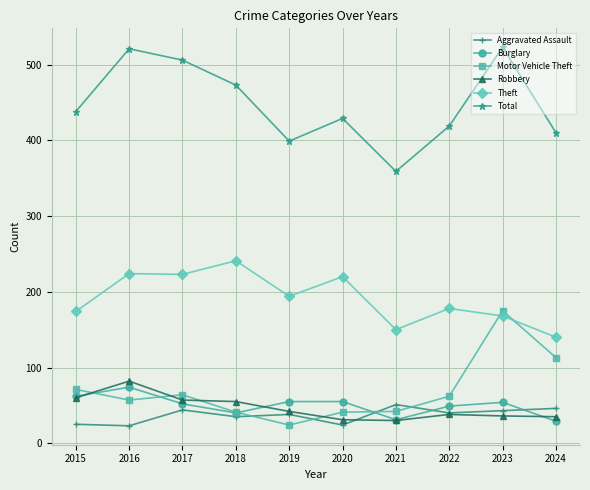

Which series has the widest spread of values?

Total